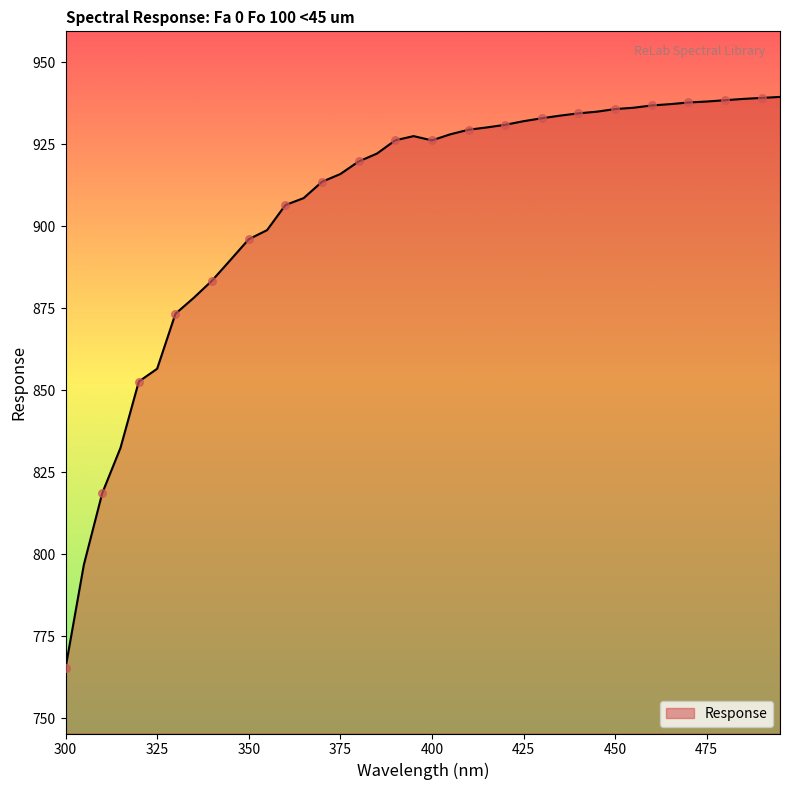

What is the maximum value shown in the chart?

939.5